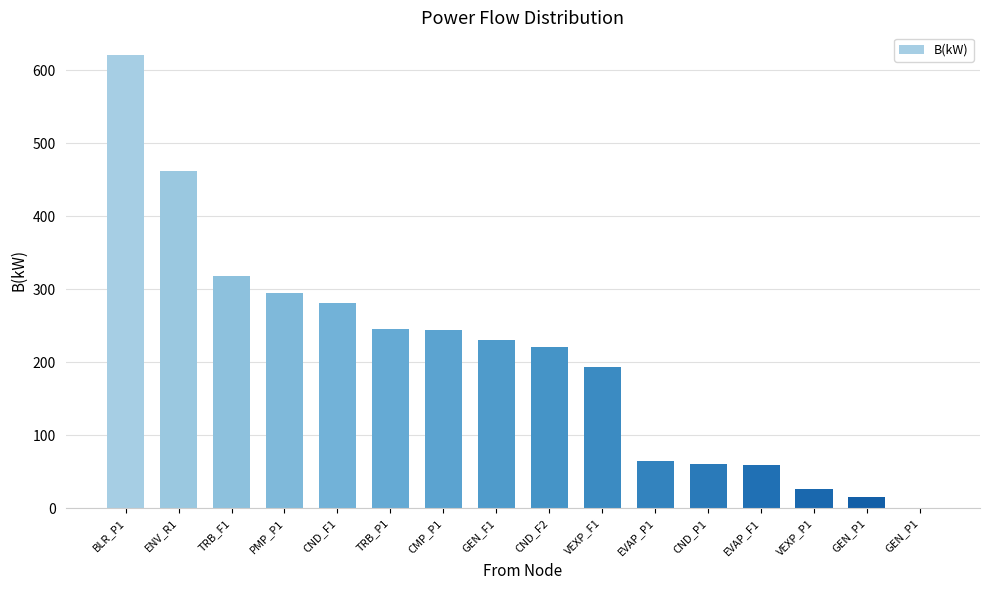

The value at CND_P1 is 59.9. True or false?

True